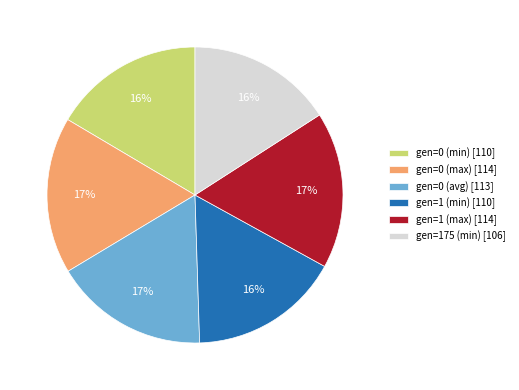

Do gen=0 (avg) [113] and gen=1 (max) [114] together represent more than half of the pie?

No